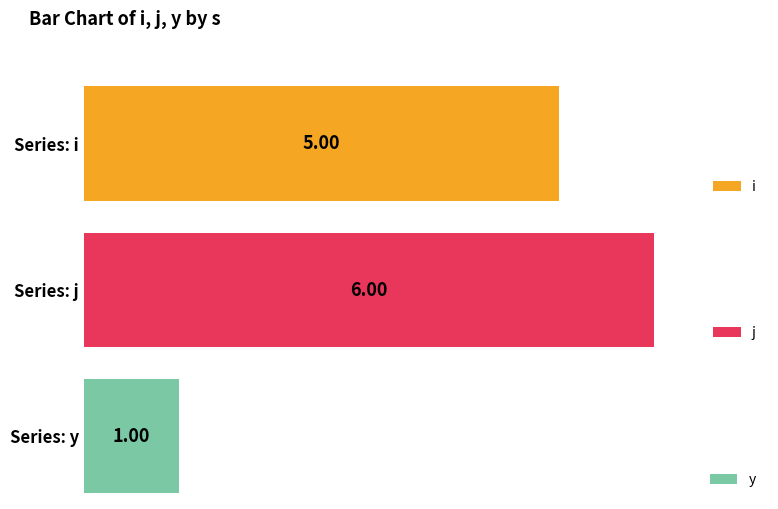

True or false: j has a value of 6 at 2.

True